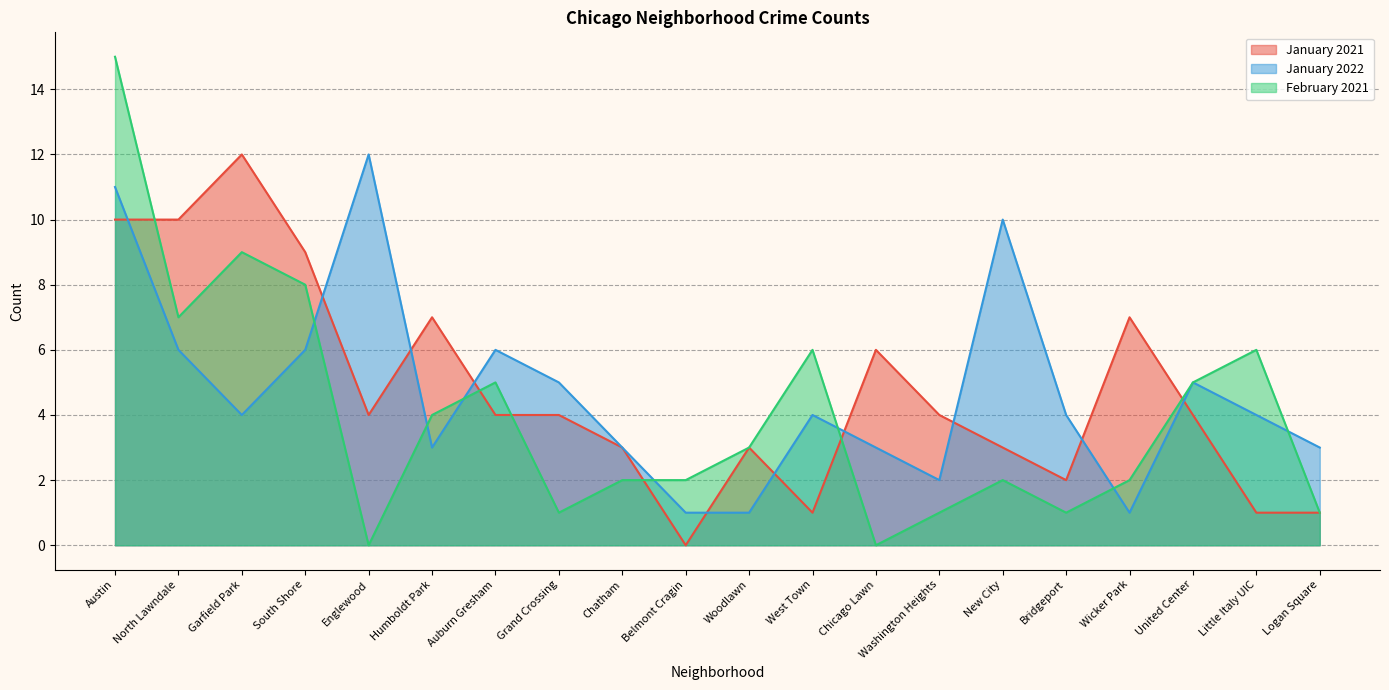

After their last crossing, which series has the higher values: January 2021 or January 2022?

January 2022